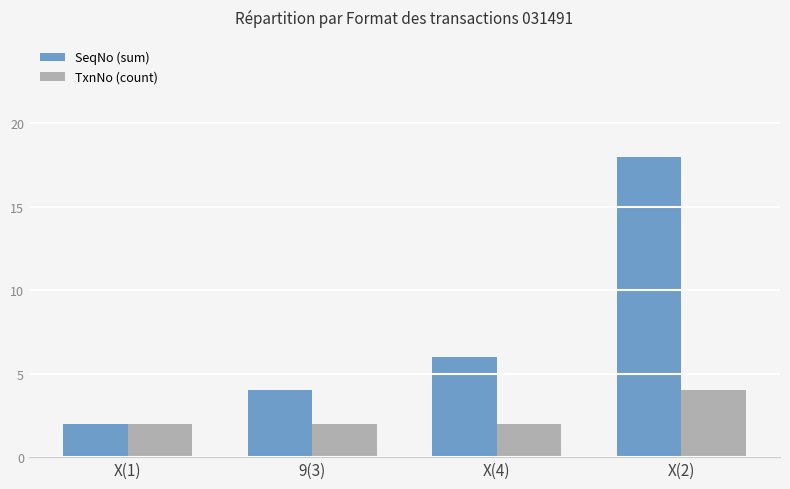

What is the label of the 4th bar from the left?

X(2)